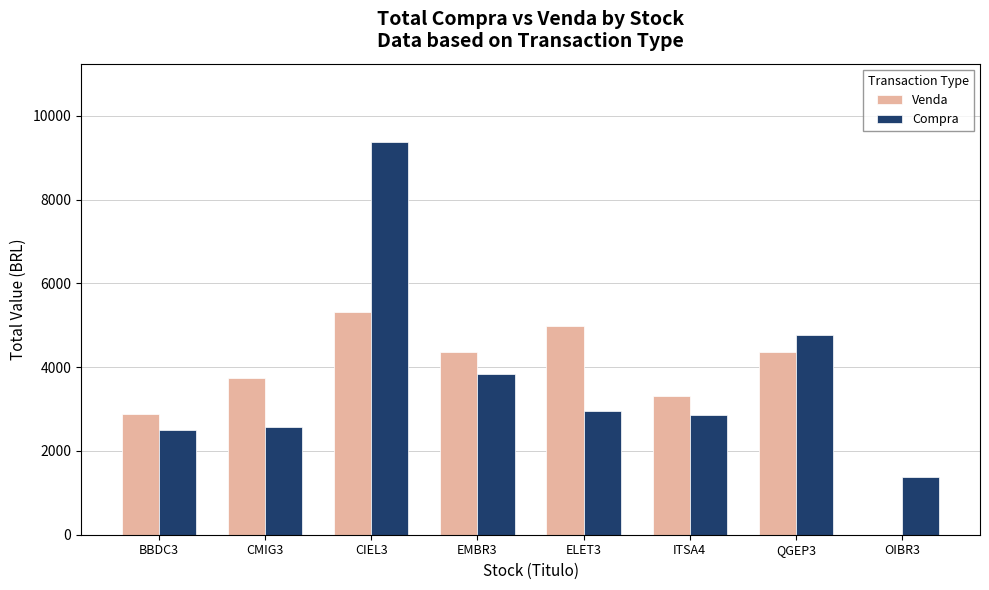

Between EMBR3 and ITSA4, which series saw the biggest shift?

Venda